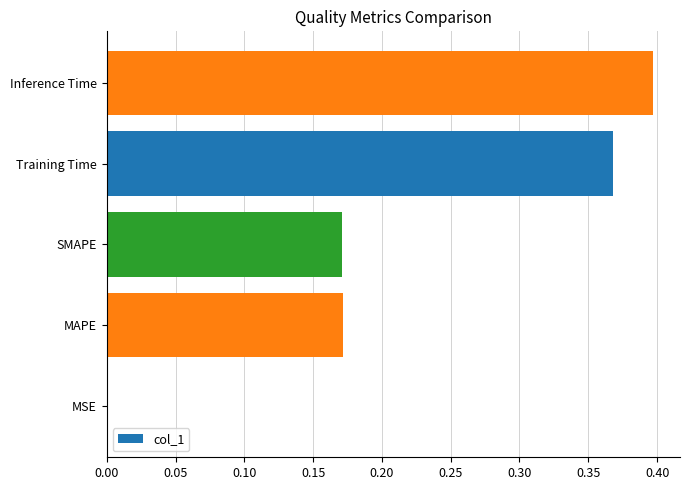

True or false: the data shows 0.4 at Inference Time.

True